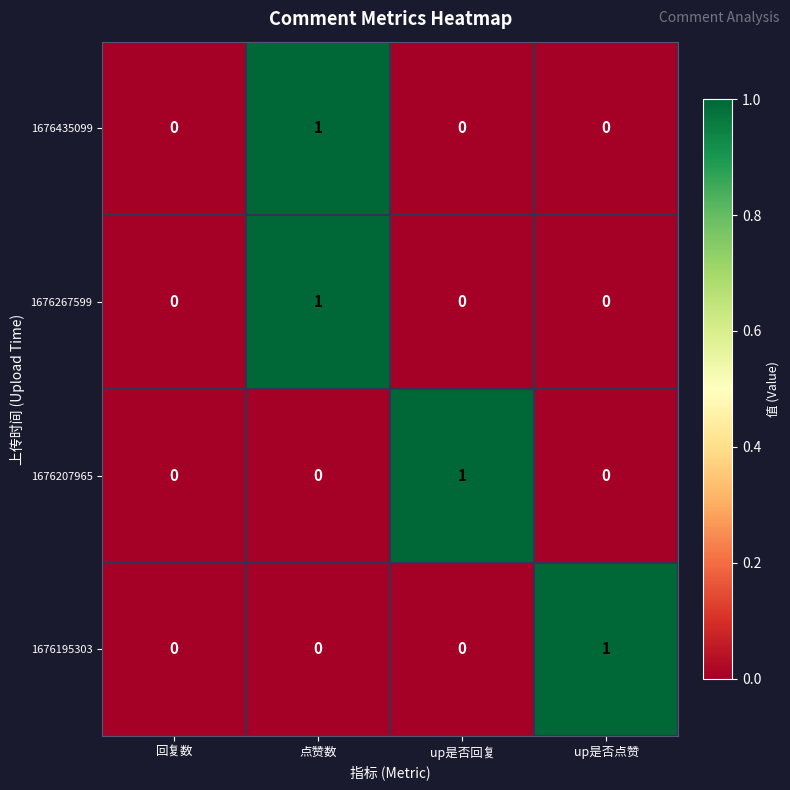

Which series changed the most between 回复数 and up是否点赞?

1676195303